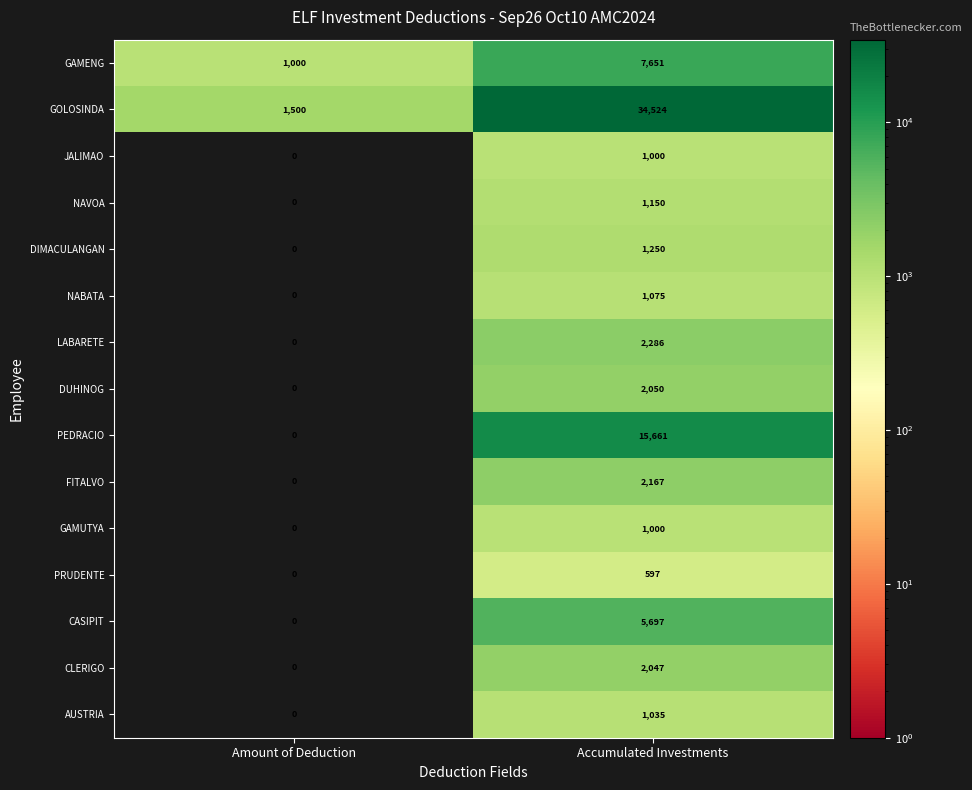

True or false: GAMUTYA has a value of 0 at Amount of Deduction.

True